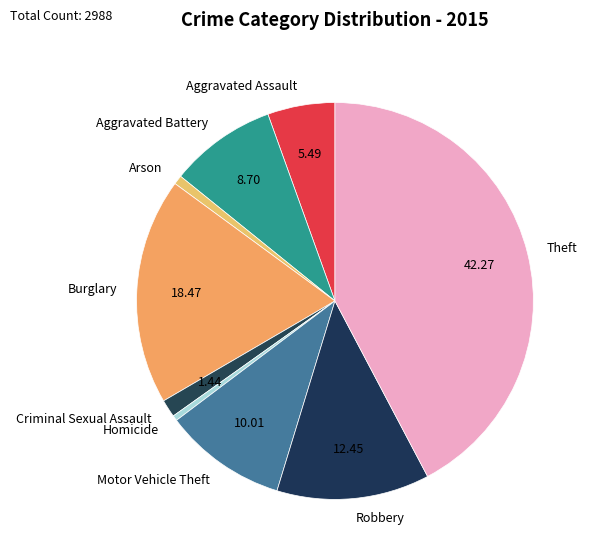

Which slice is the largest?

Theft